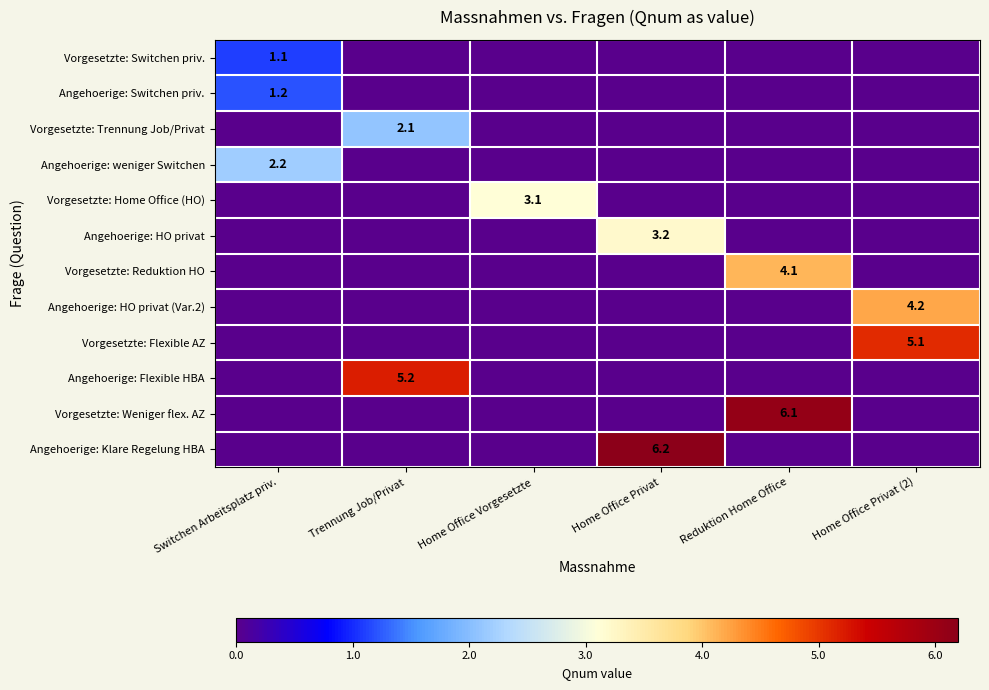

Is it true that Angehoerige: Flexible HBA equals 8.2 at Trennung Job/Privat?

False